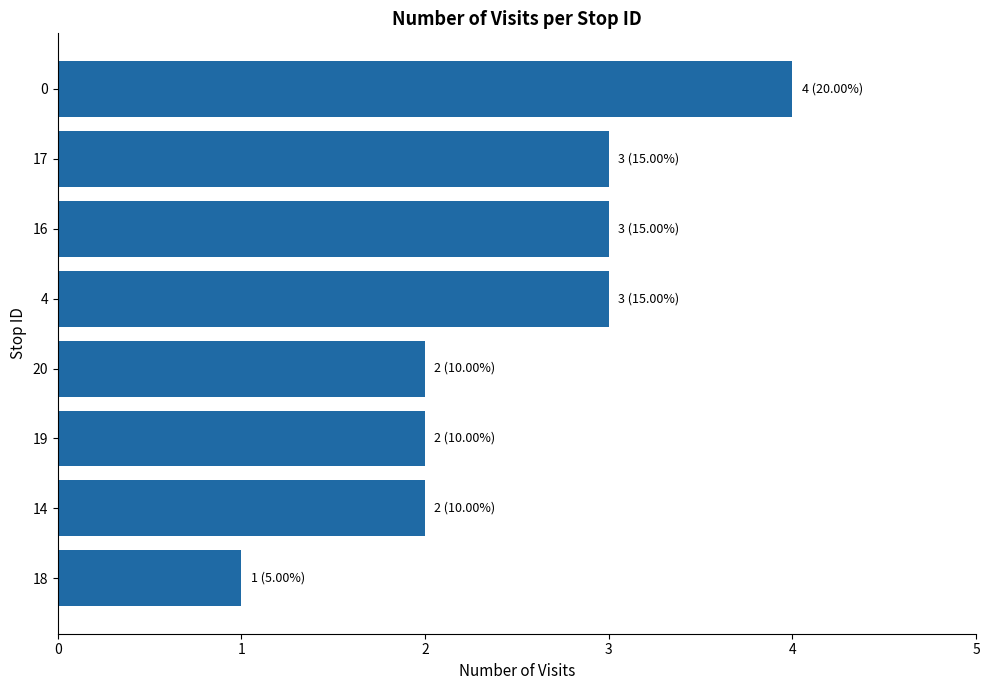

What is the ratio of the value at 20 to the value at 4?

0.7